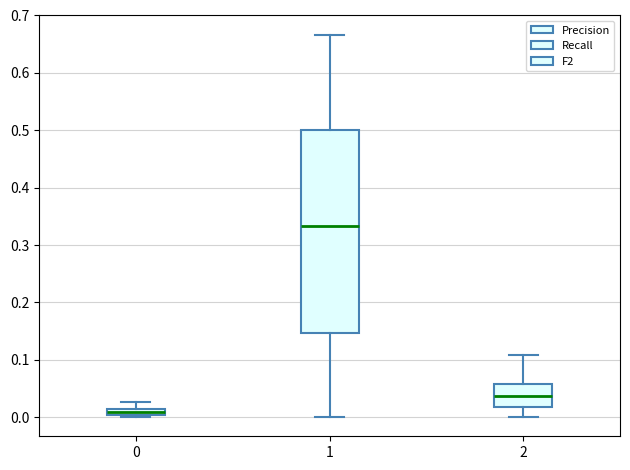

Which box has the lowest median line?

0